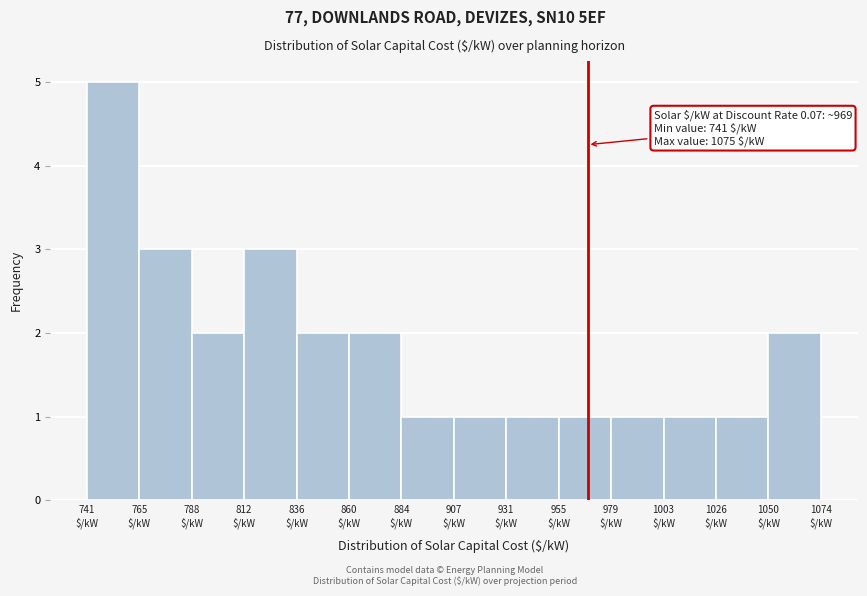

Which range on the x-axis has the tallest bar?

740 to 765